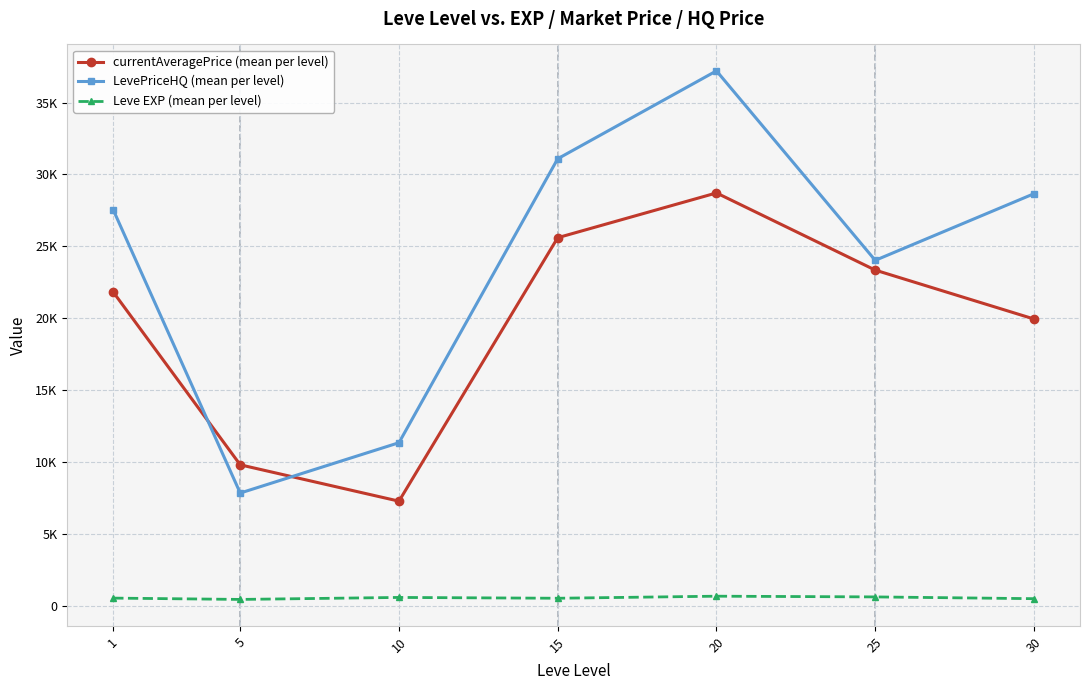

List the series in order of their peak value, lowest first.

Leve EXP (mean per level), currentAveragePrice (mean per level), LevePriceHQ (mean per level)